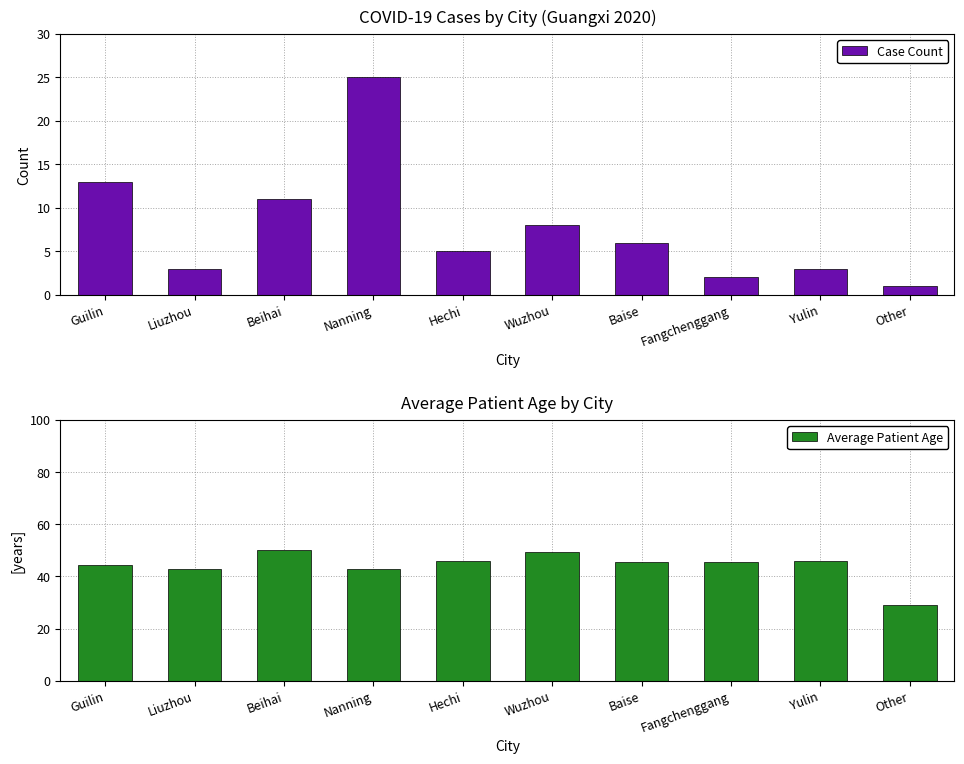

What are all the series names shown in the legend?

Case Count, Average Patient Age